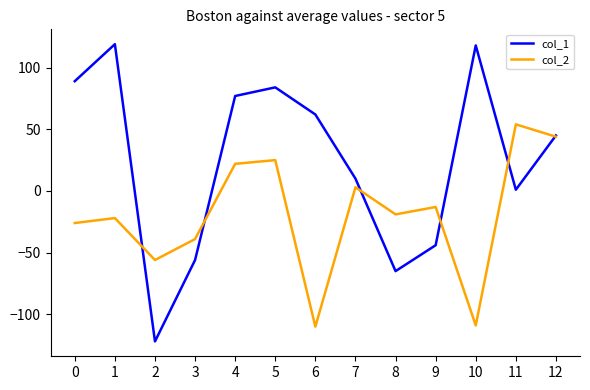

Rank the series by their average value, from highest to lowest.

col_1, col_2